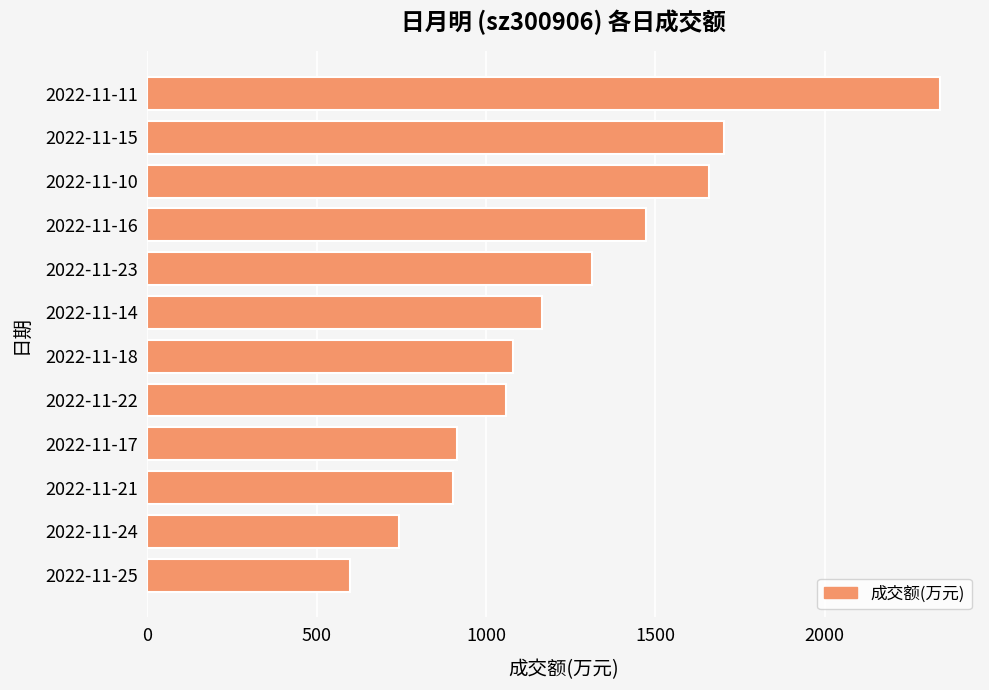

The value at 2022-11-18 is 1081. True or false?

True